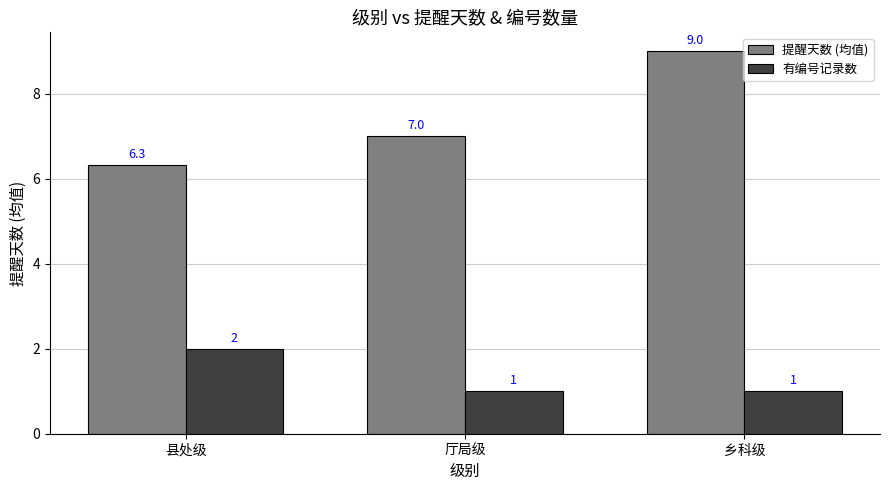

What is the lowest value of the 提醒天数 (均值) series?

6.3